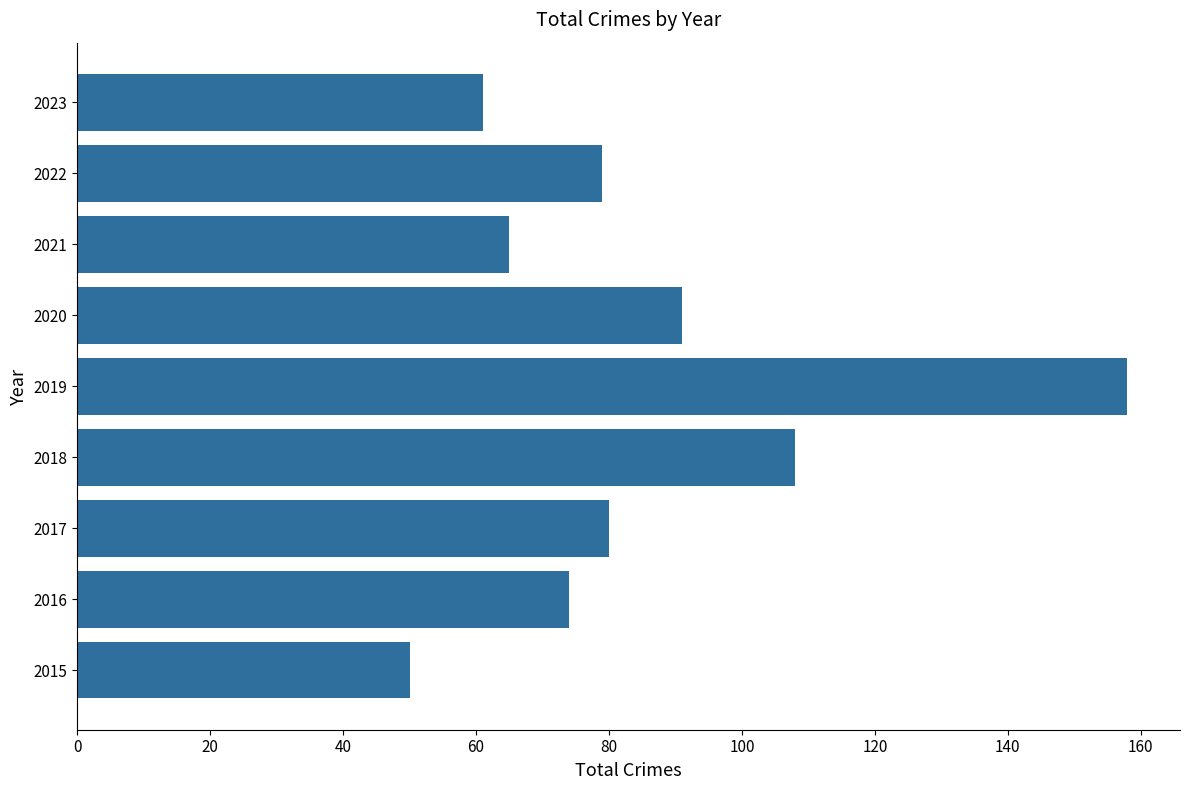

Is it true that the value at 2023 is 61?

True